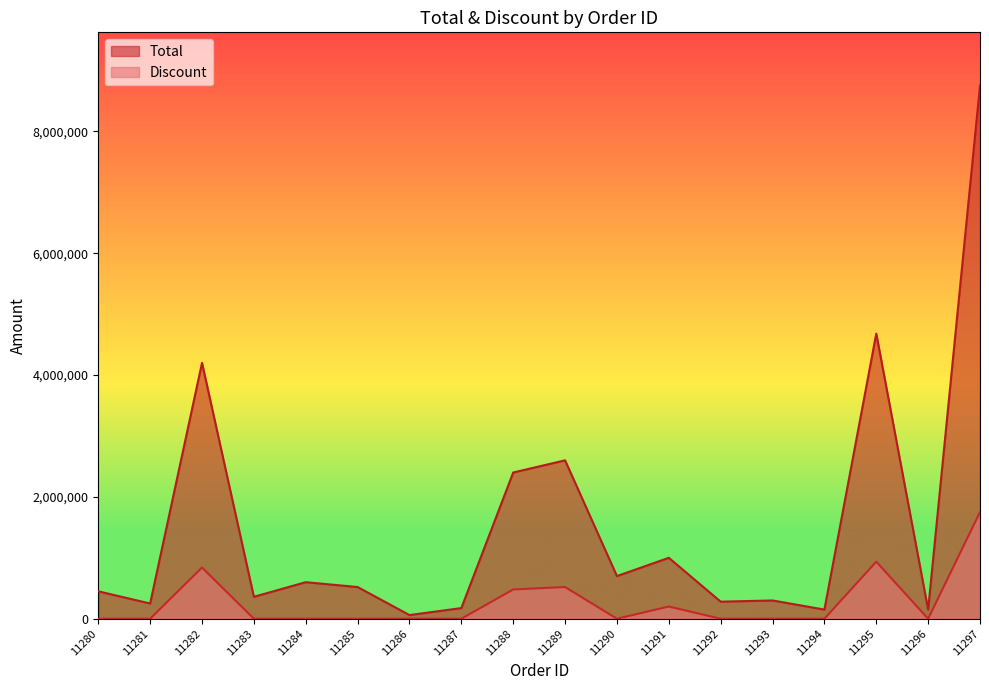

List the series in order of their peak value, lowest first.

Discount, Total